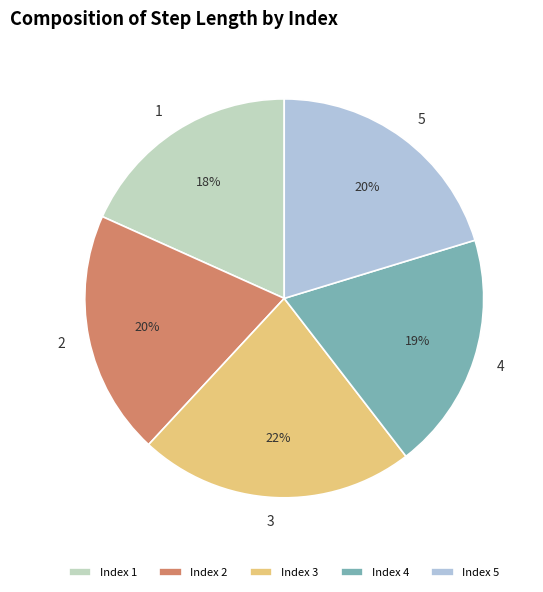

How many slices are in this pie chart?

5